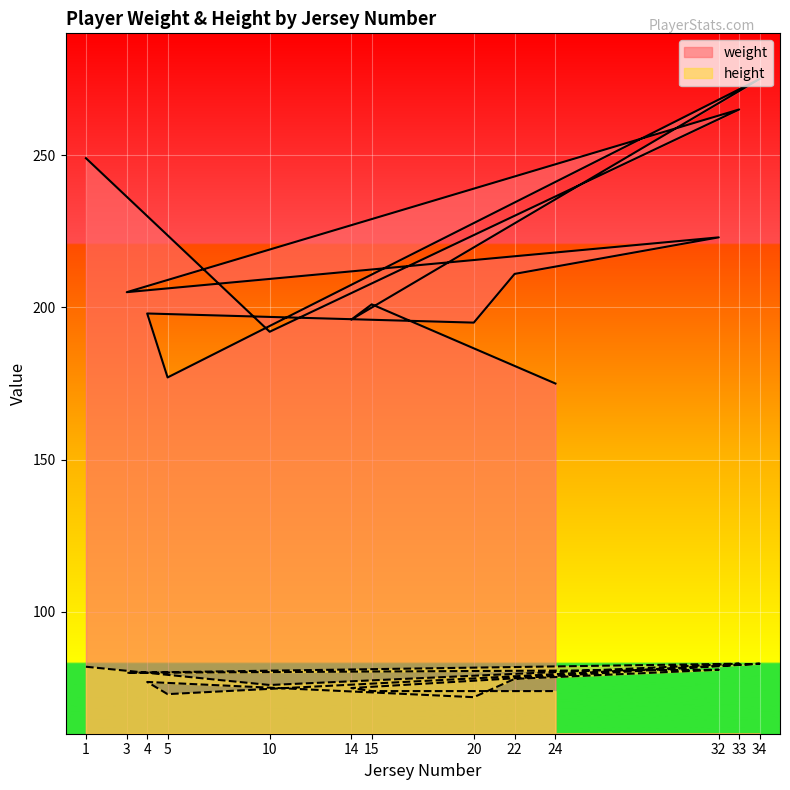

True or false: weight has a value of 177 at 5.

True